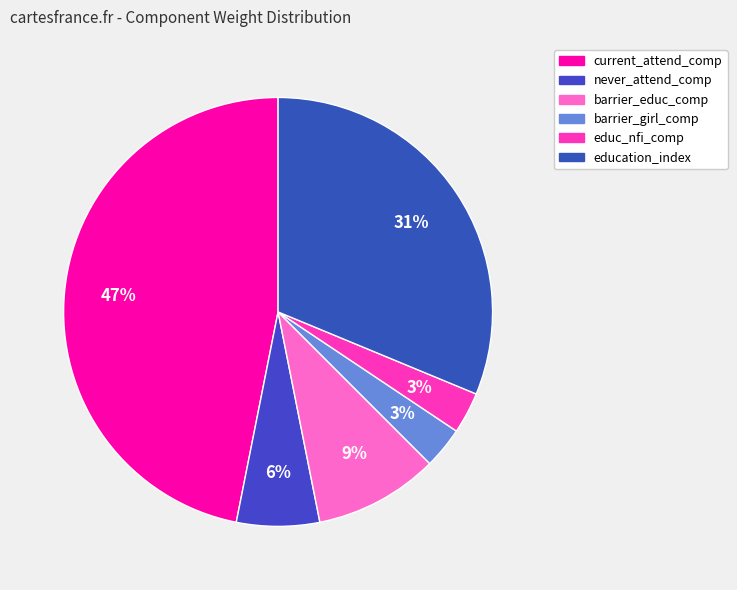

To the nearest percent, what is the difference between the largest and smallest slice percentages?

44%